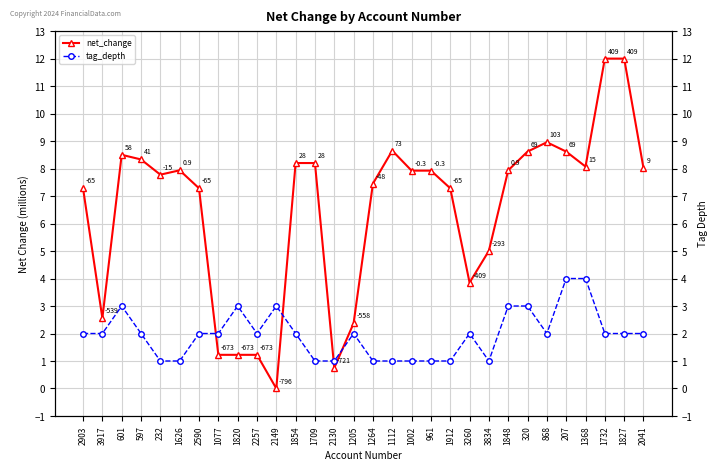

Which series has the widest spread of values?

net_change